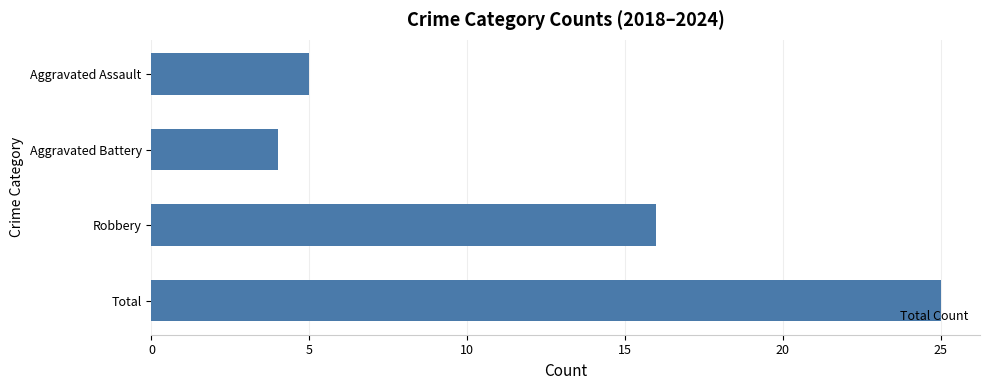

What position from the top is Robbery?

3